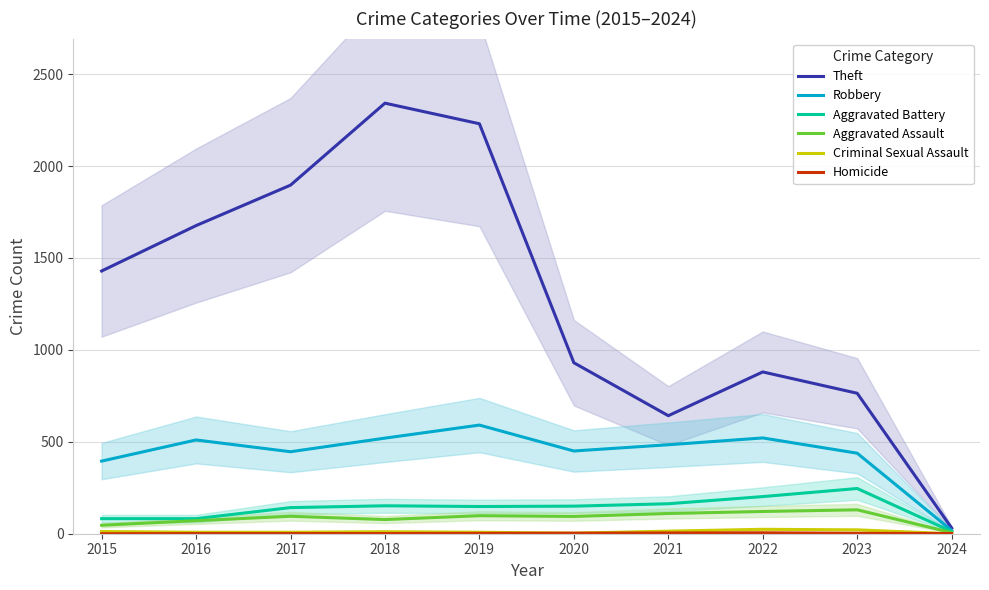

At how many categories does at least one series exceed 1955?

2